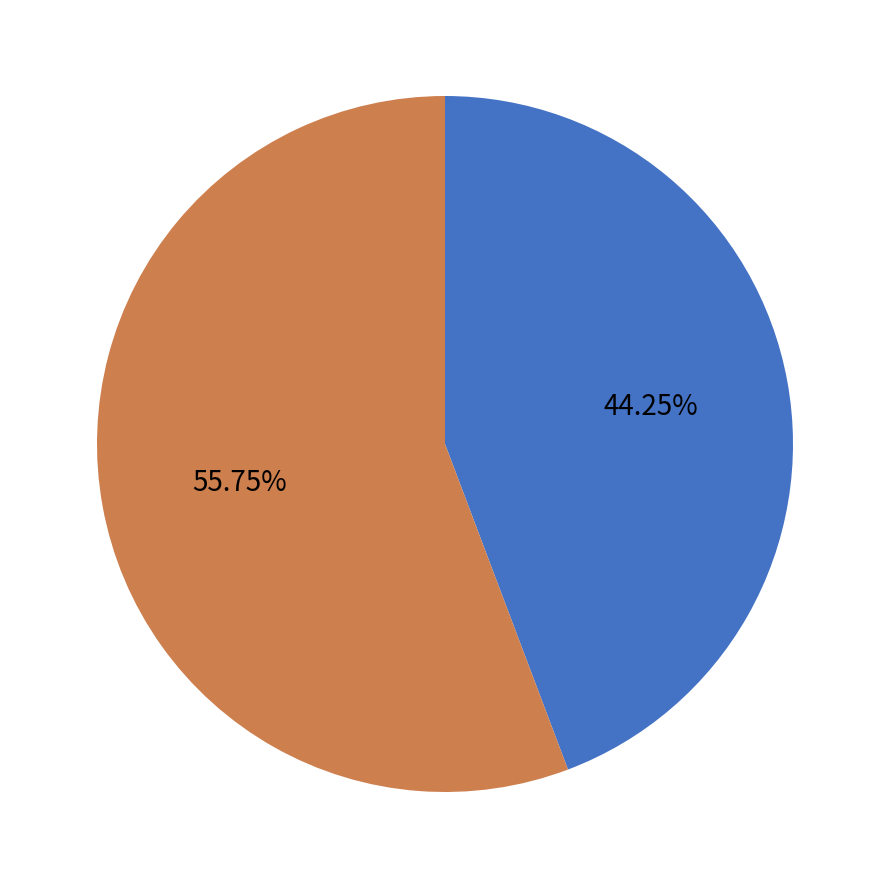

Which category has the biggest portion of the pie?

col_1